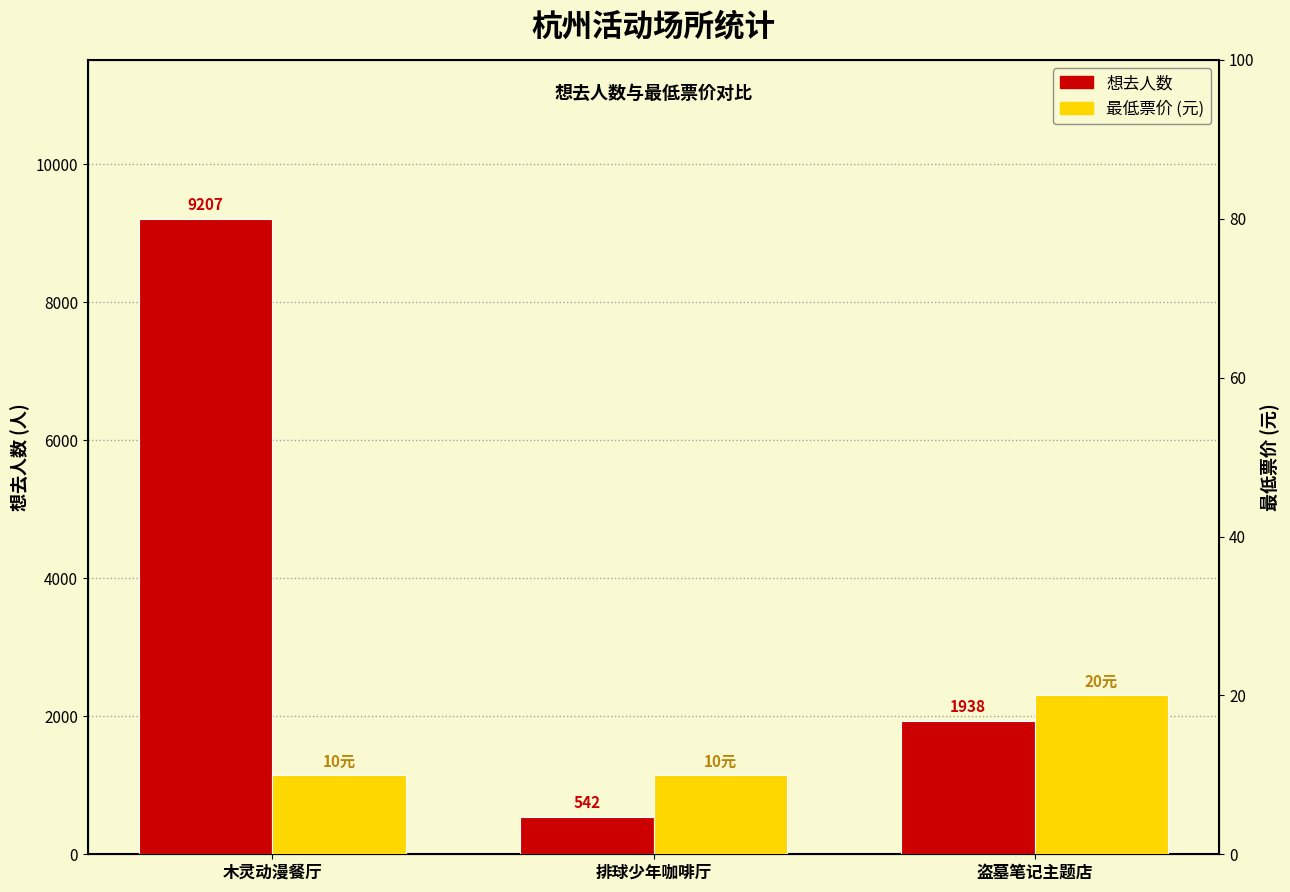

Which series has the largest total across all categories?

想去人数